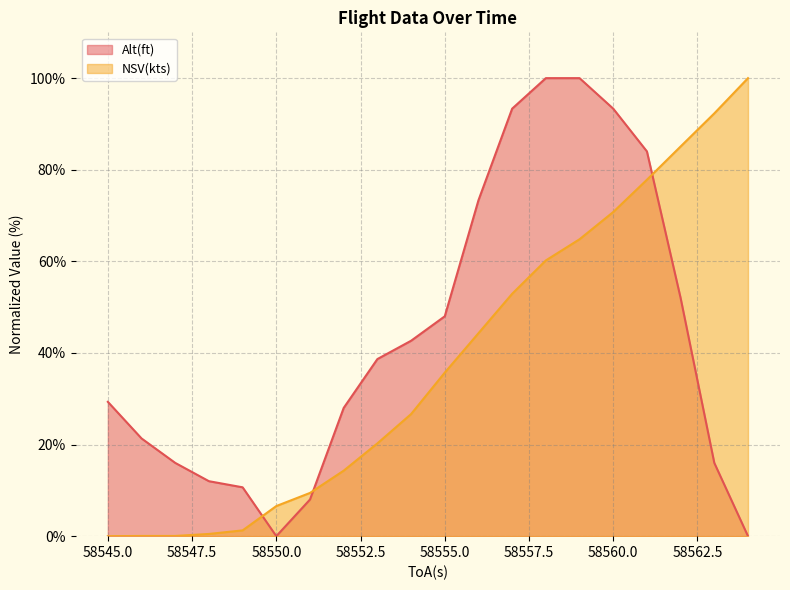

At which category is the sum across all series the highest?

58559